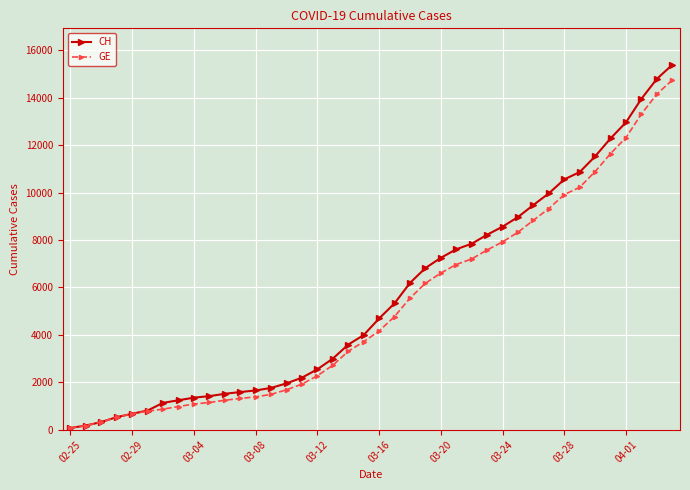

Which series has the largest range (max minus min)?

CH